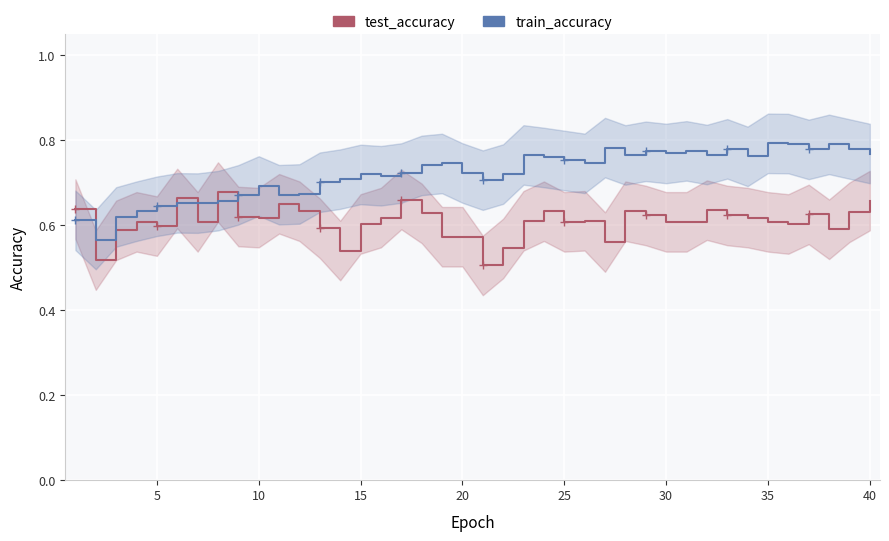

Count the train_accuracy values in the range 0 to 1.

40